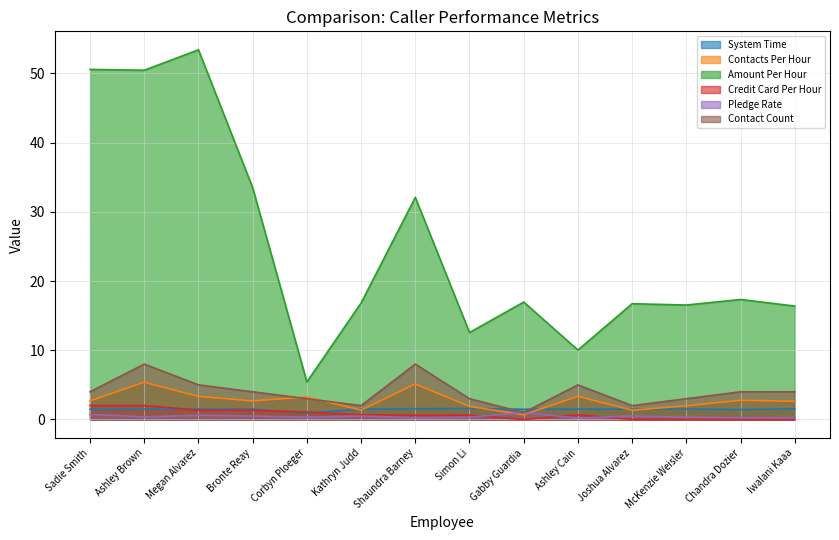

Where is Credit Card Per Hour nearest to the value 1?

Corbyn Ploeger